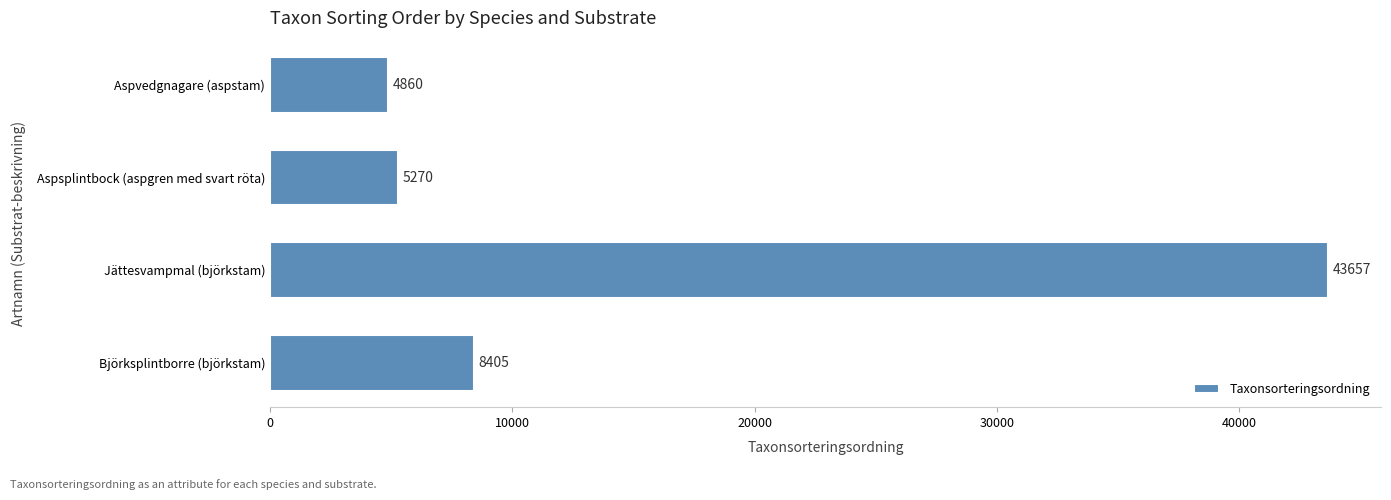

How many values are below 8405?

2